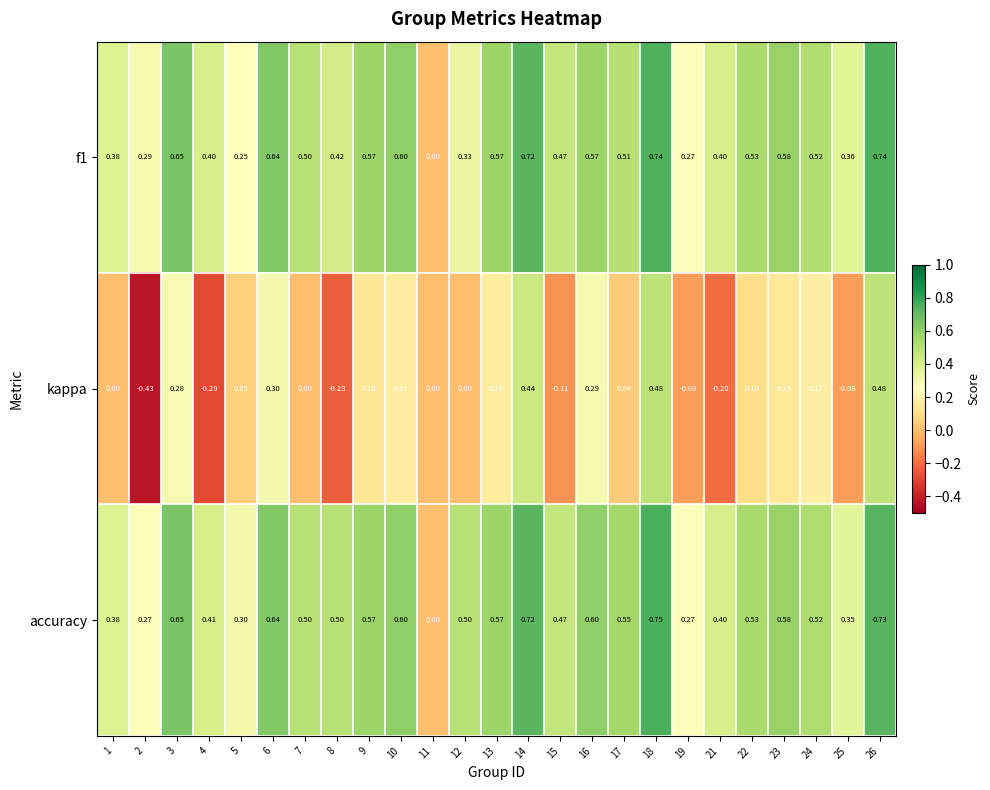

Which series changed the most between 18 and 21?

kappa